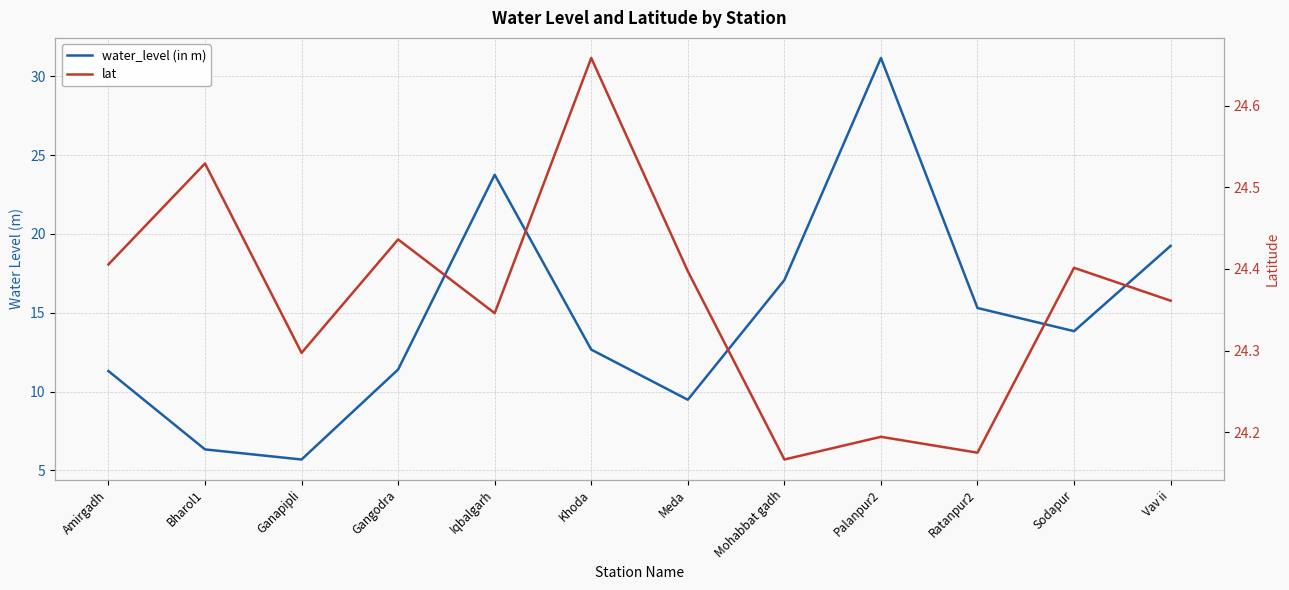

Rank the series at Ratanpur2 from highest to lowest value.

lat, water_level (in m)